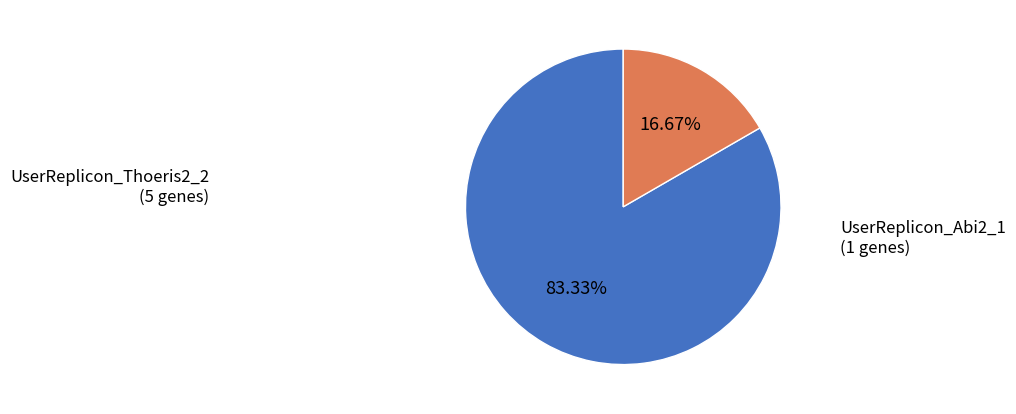

Does UserReplicon_Thoeris2_2 account for over 50% of the chart?

Yes